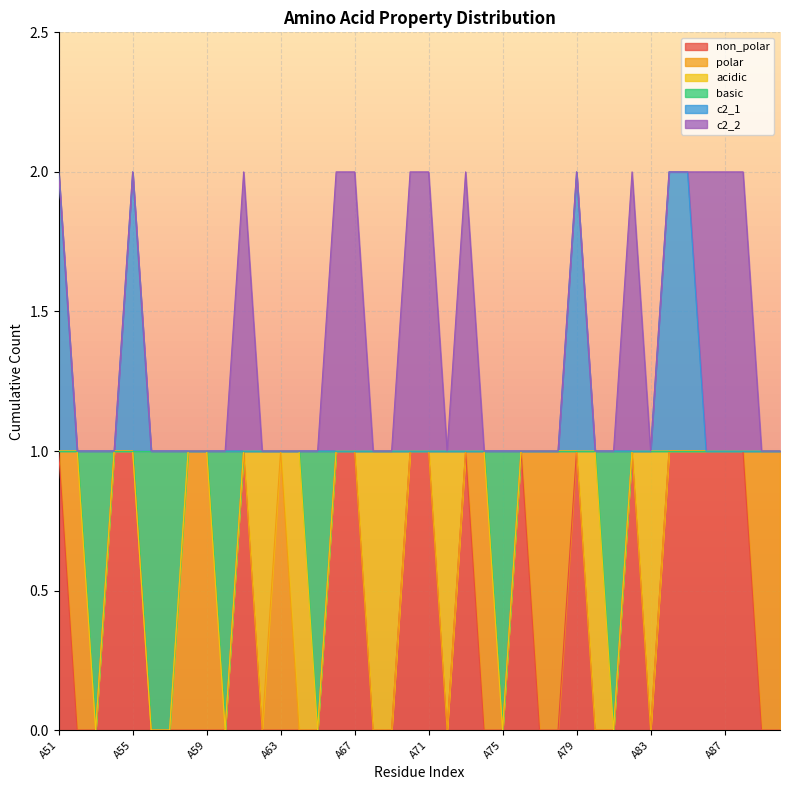

What is the difference between the highest and lowest values at A74?

1